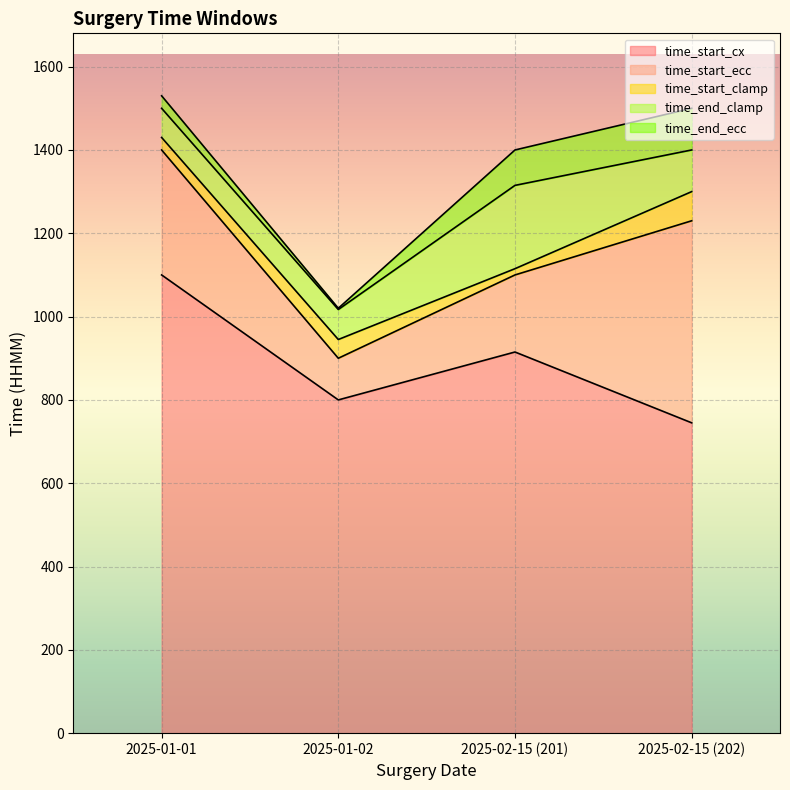

How many data points in time_start_cx are less than 915?

2